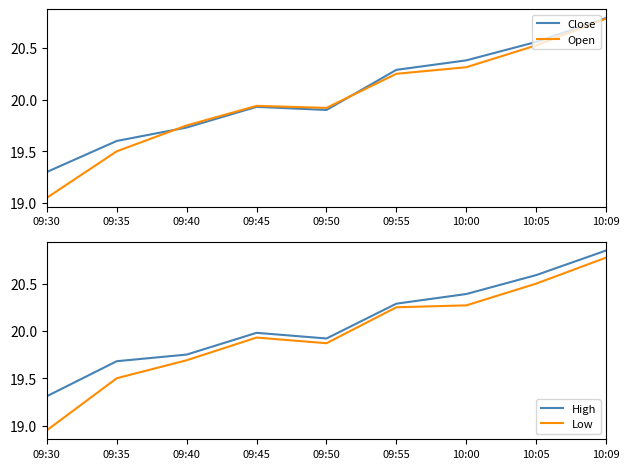

What is the average value of the Close series?

20.1